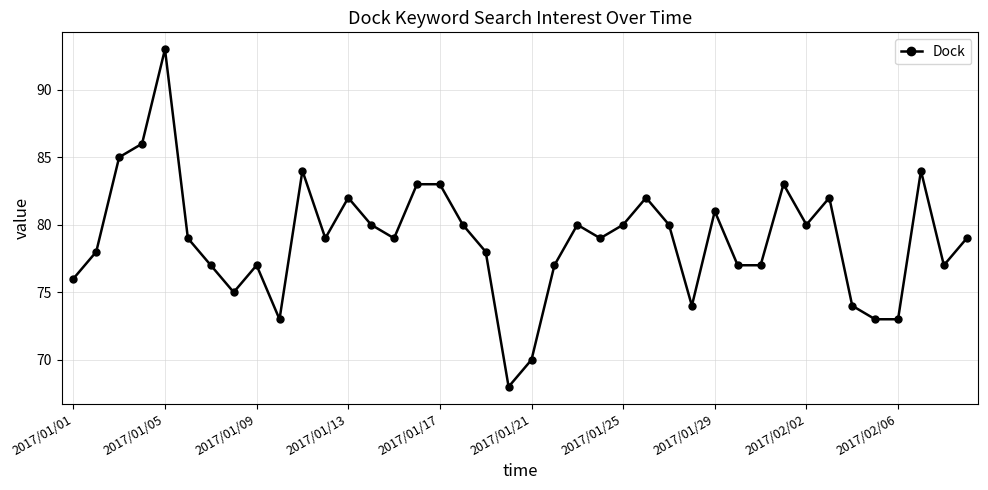

What is the average value?

79